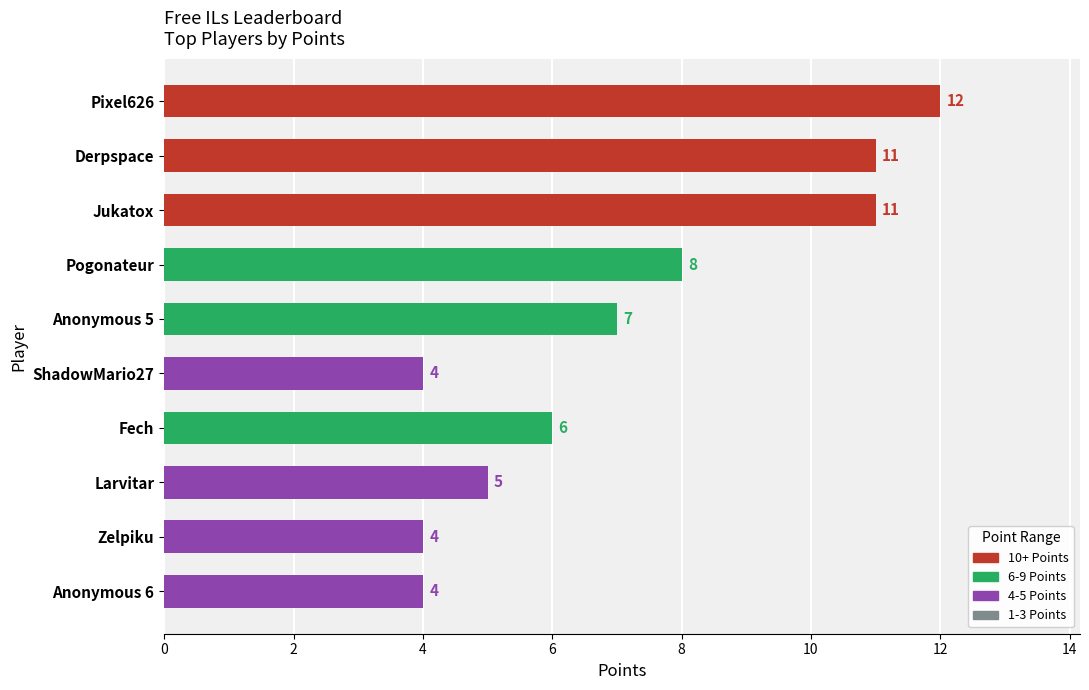

Are the bars grouped side by side (vs. stacked)?

No